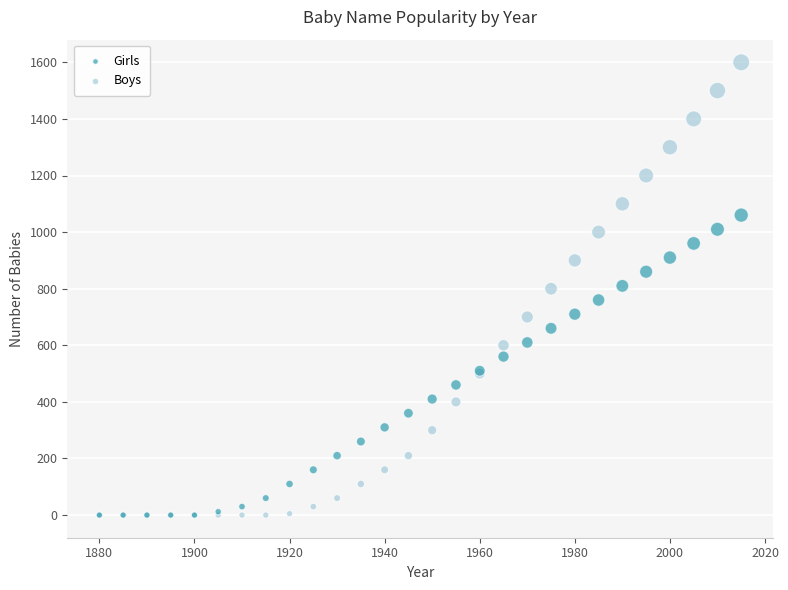

Which series has the widest spread of Y values?

Boys